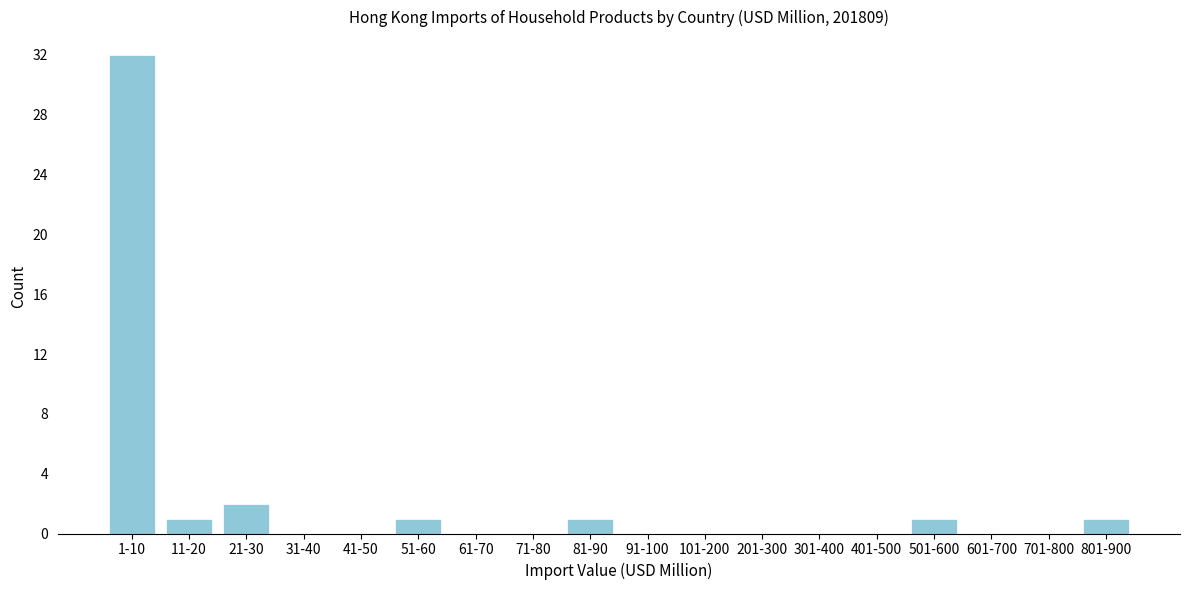

Reading left to right, transcribe all the data shown in this chart.

1-10=32	11-20=1	21-30=2	31-40=0	41-50=0	51-60=1	61-70=0	71-80=0	81-90=1	91-100=0	101-200=0	201-300=0	301-400=0	401-500=0	501-600=1	601-700=0	701-800=0	801-900=1